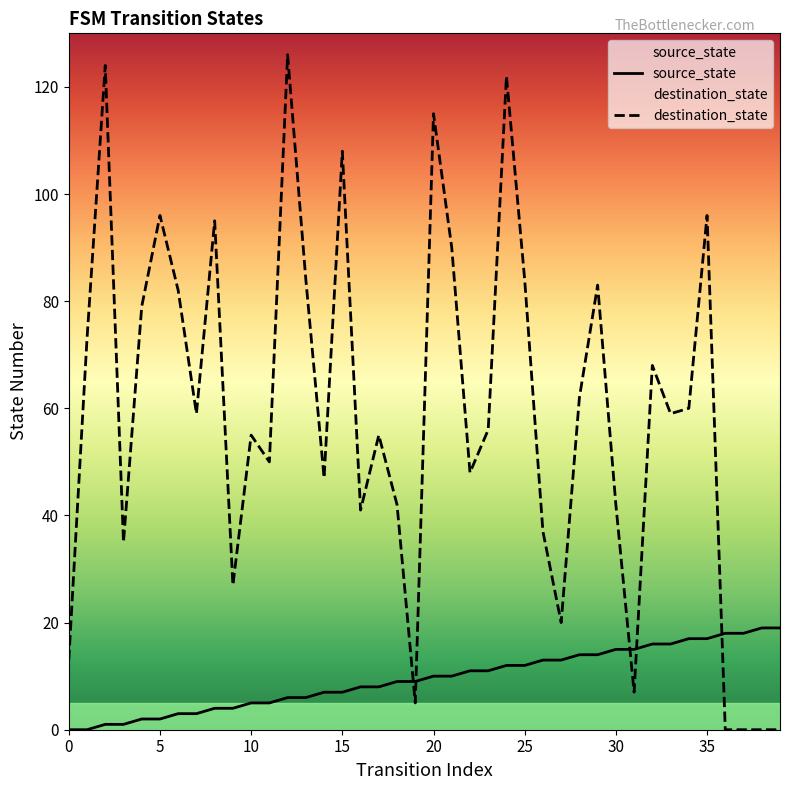

What is the average value of the destination_state series?

59